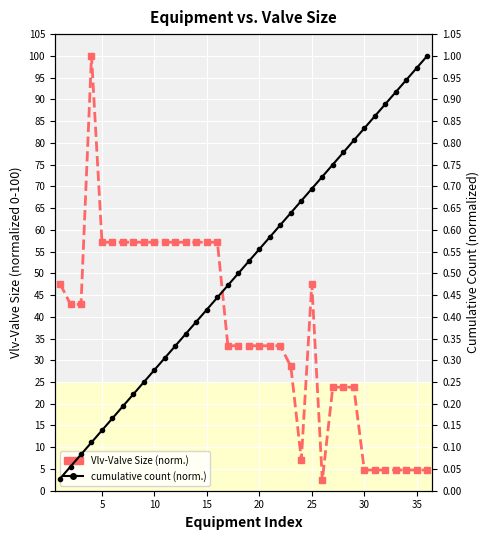

Rank the series at 10 from highest to lowest value.

Vlv-Valve Size (normalized), Cumulative count (normalized)